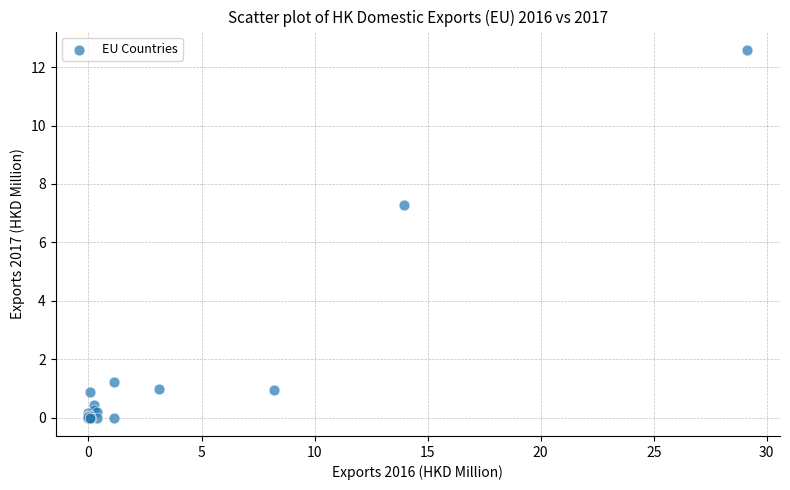

What Y value in the scatter plot is closest to 6?

7.3